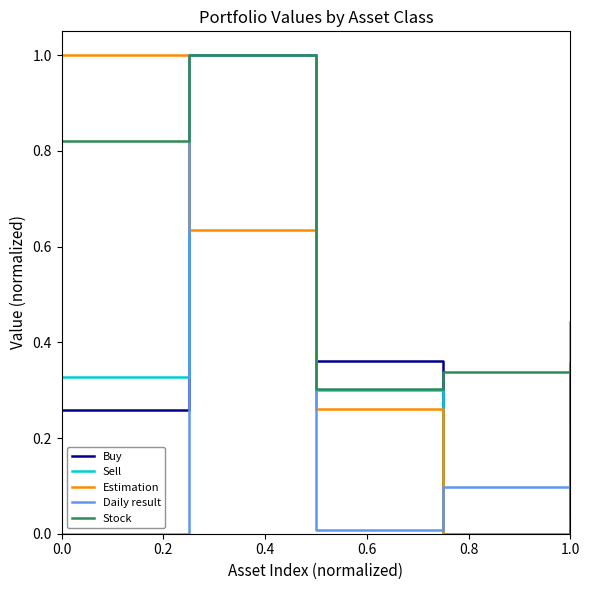

Does the chart display data point markers on the line(s)?

No